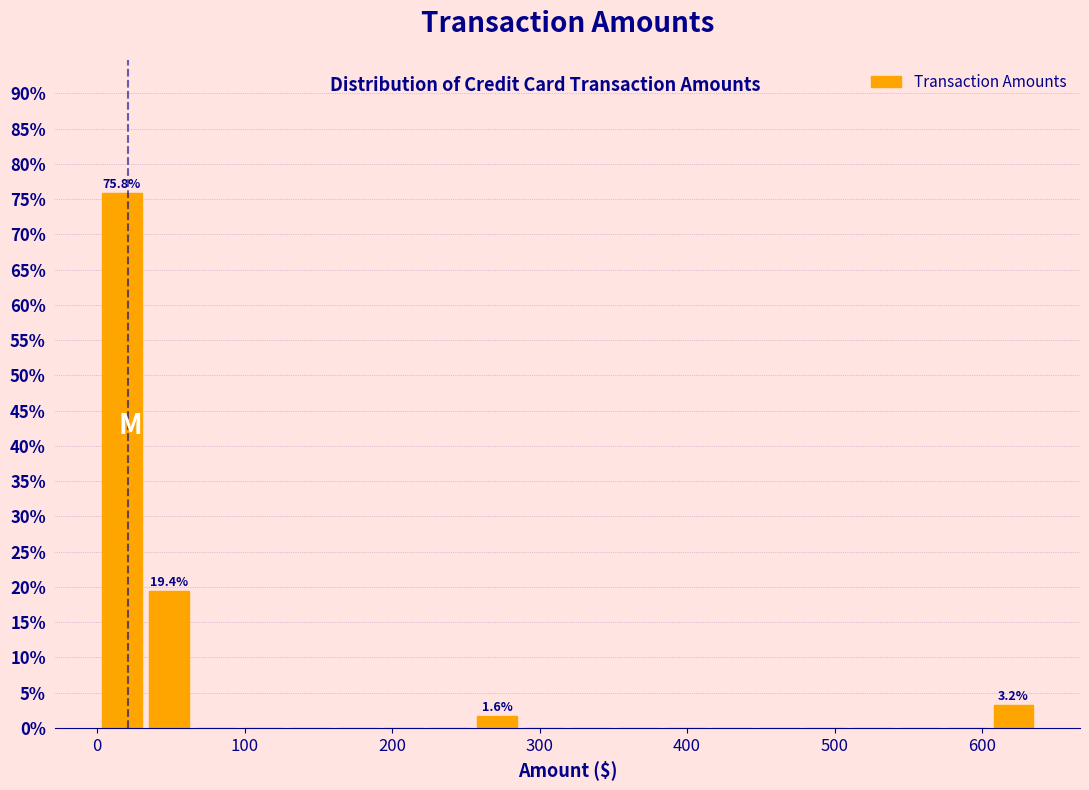

Around what value on the x-axis is the tallest bar? Give the approximate position of its centre, as read against the axis.

20